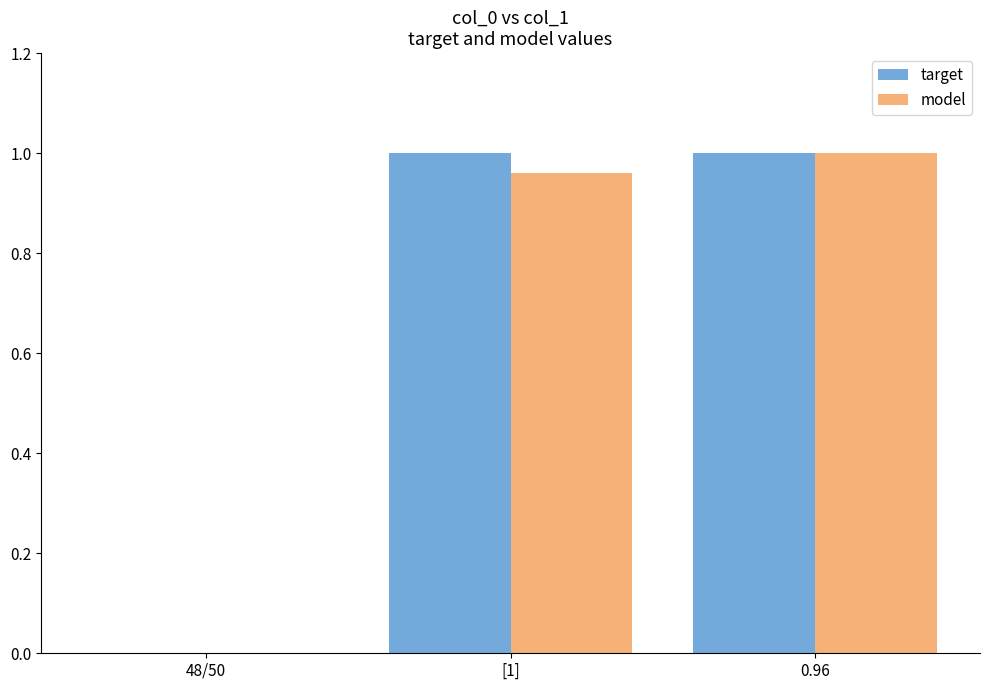

Which series changed the most between 48/50 and [1]?

target